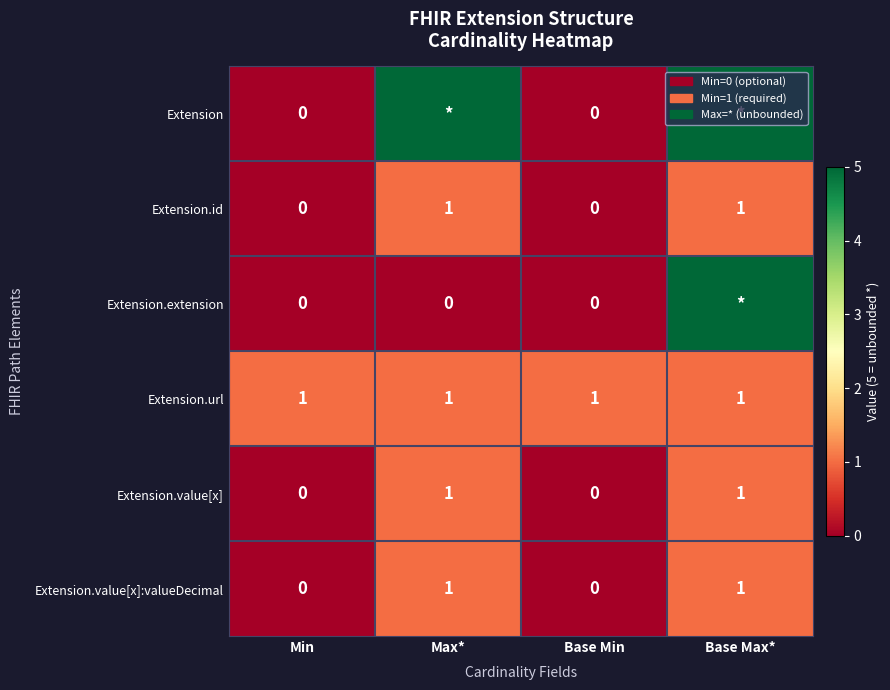

What is the spread (max minus min) of values at Max*?

5